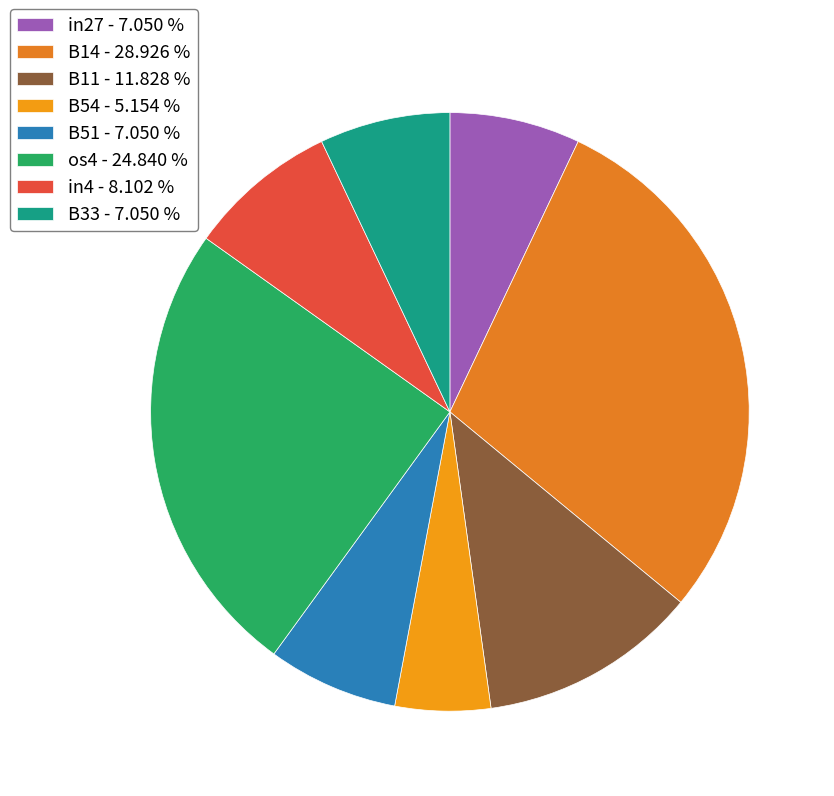

To the nearest percent, what is the average slice percentage?

12%